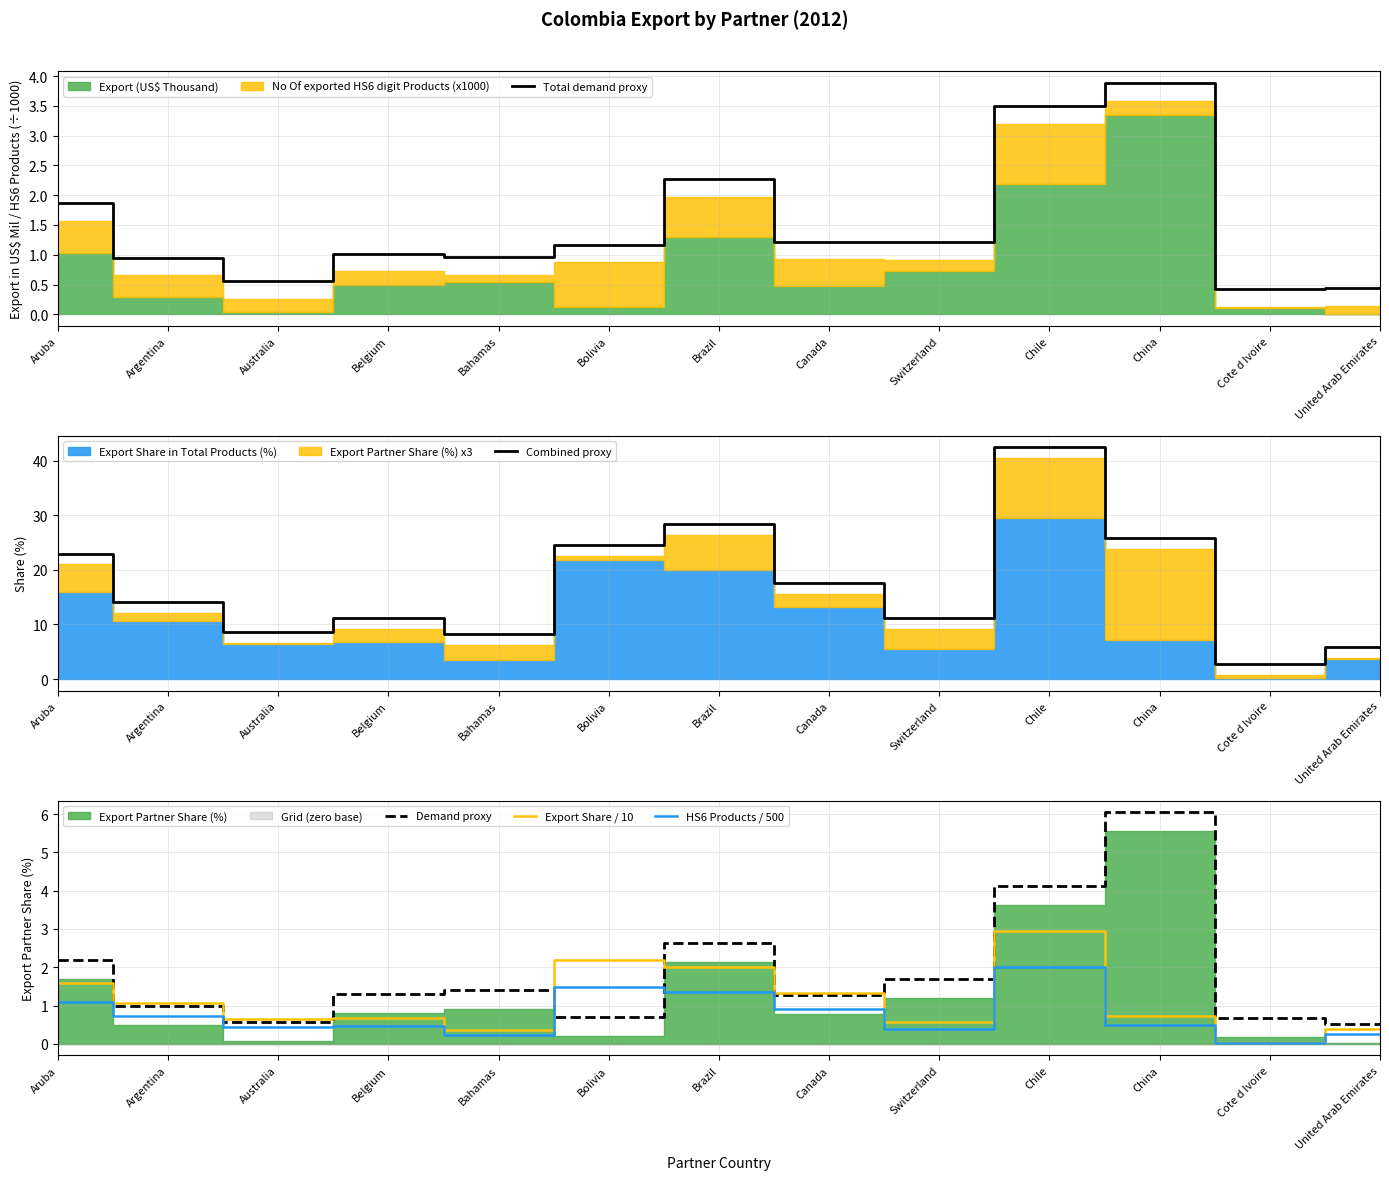

The Export Share / 10 series shows 0.4 at Argentina. True or false?

False